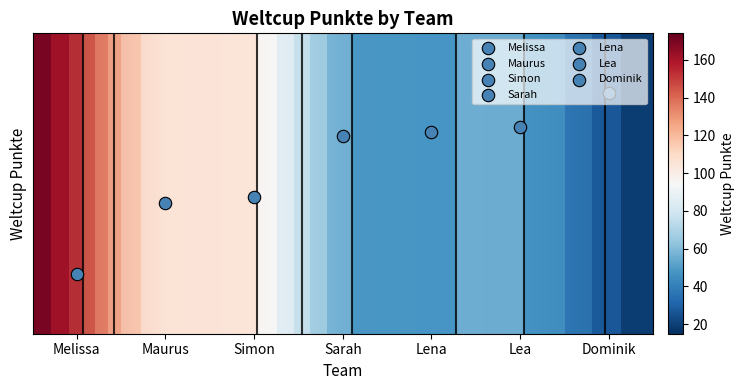

What value does the data have at Dominik?

15